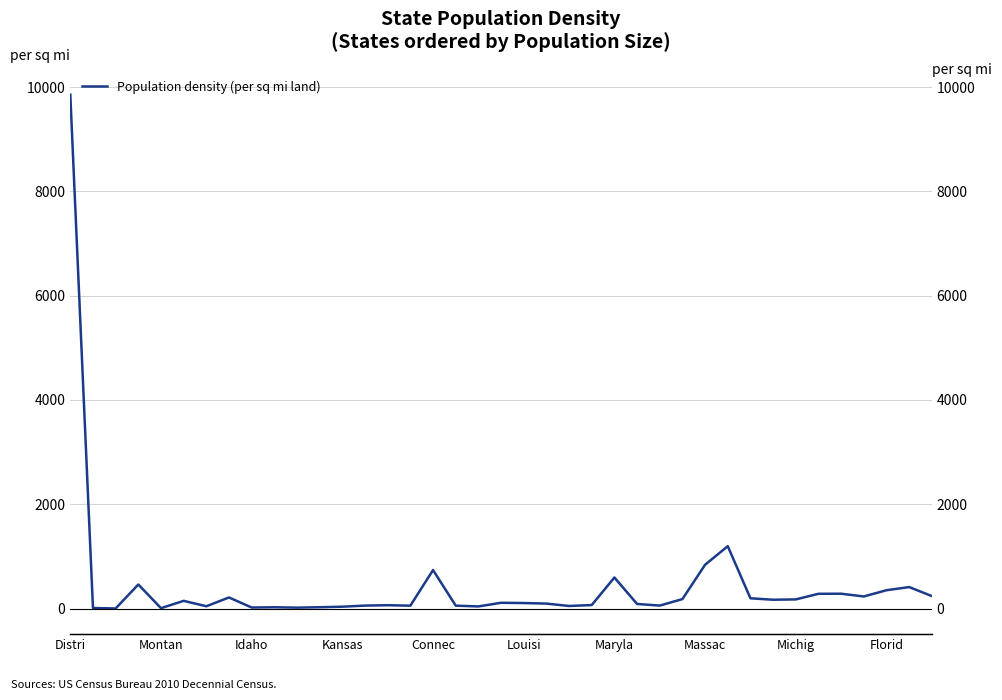

Does the chart display data point markers on the line(s)?

No